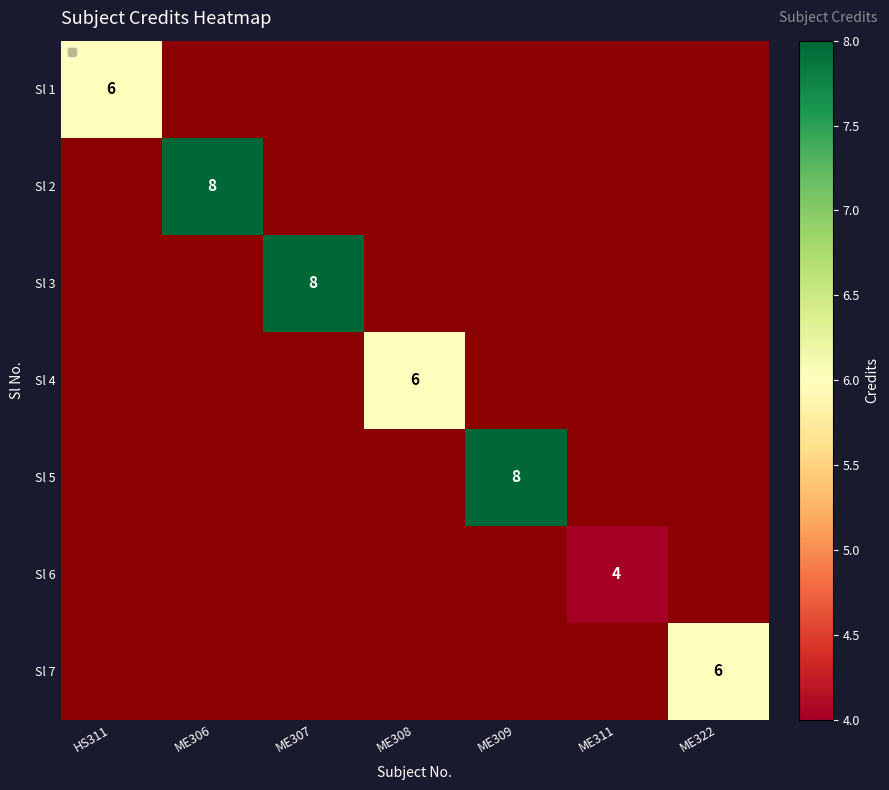

Is it true that Sl 3 equals 8 at ME307?

True